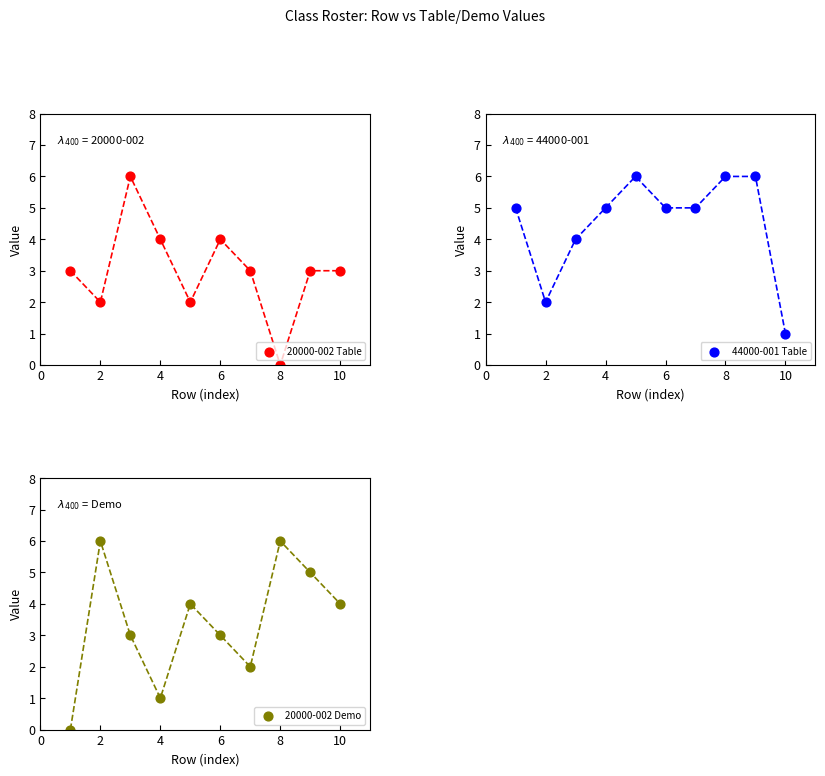

Which series has the largest total across all categories?

44000-001 Table